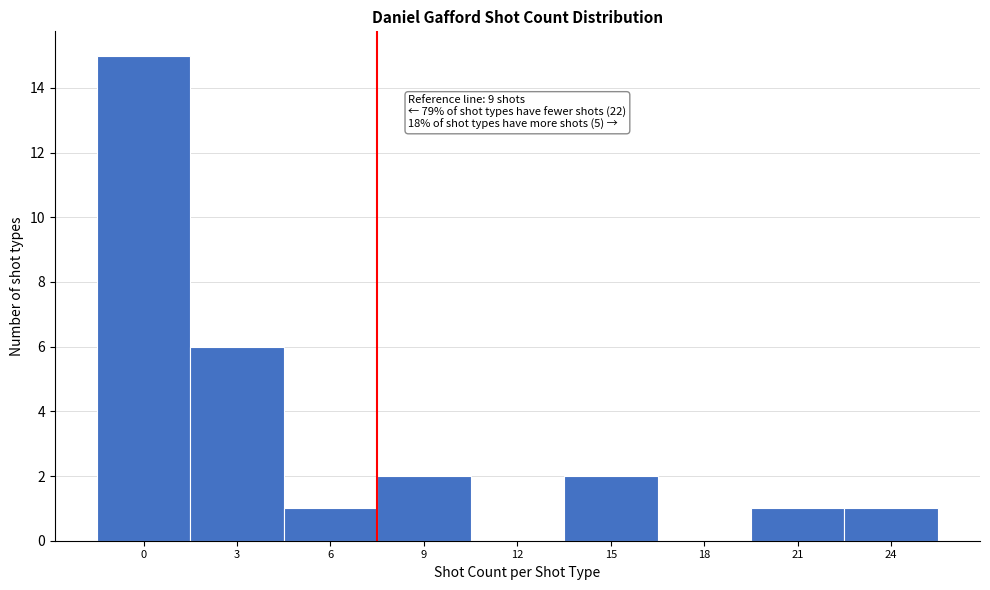

Reading left to right, list all the values displayed in this chart.

0=15	3=6	6=1	9=2	12=0	15=2	18=0	21=1	24=1